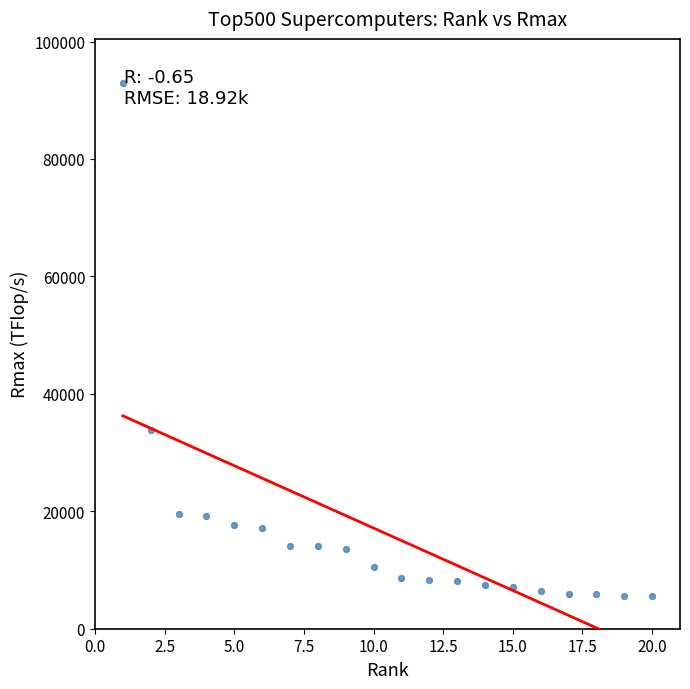

What Y value in the scatter plot is closest to 49275?

33862.7